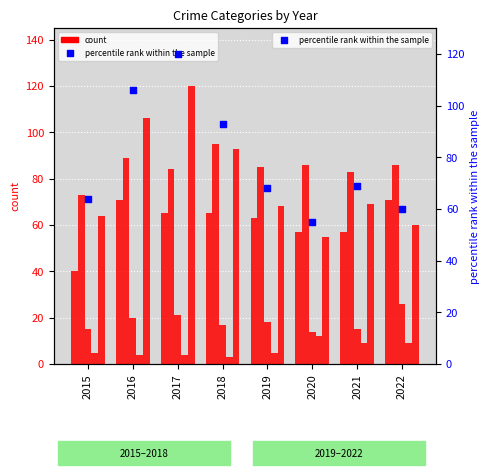

Which series has the largest total across all categories?

Aggravated Battery